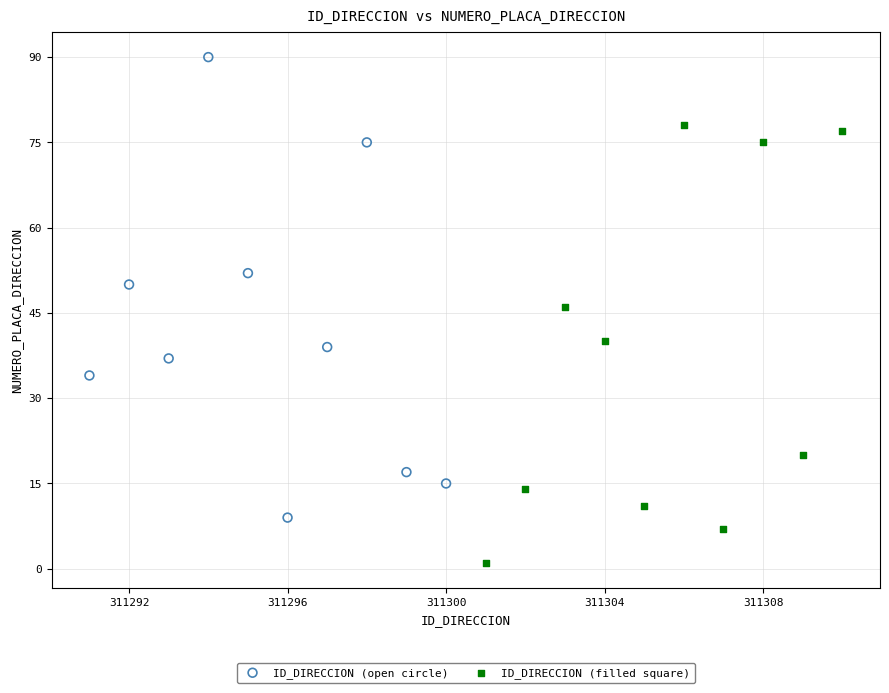

Which series reaches the minimum Y coordinate?

ID_DIRECCION (filled square)